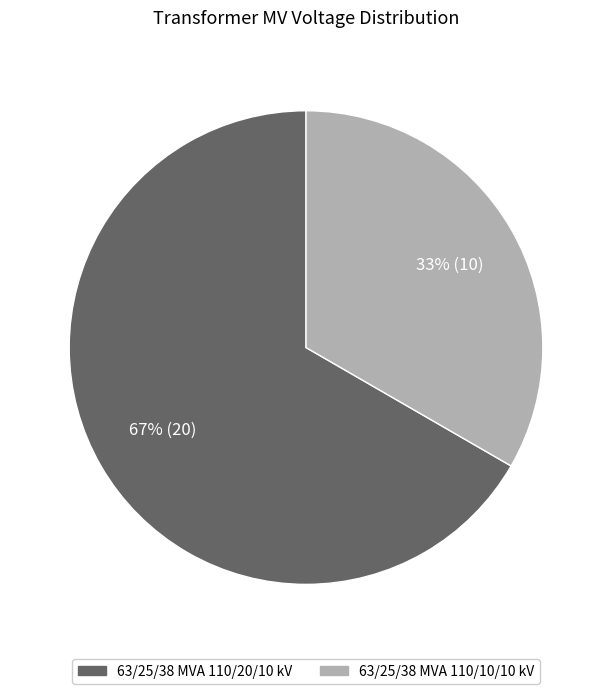

Is it true that 63/25/38 MVA 110/20/10 kV is 59% of the pie?

False